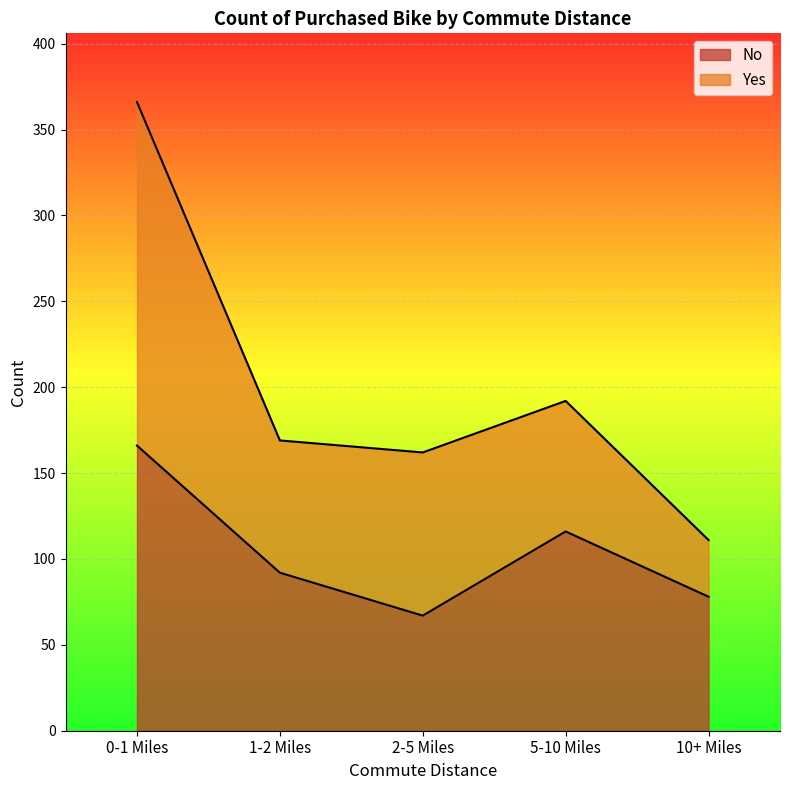

List the labels in order of value, smallest first.

2-5 Miles, 10+ Miles, 1-2 Miles, 5-10 Miles, 0-1 Miles